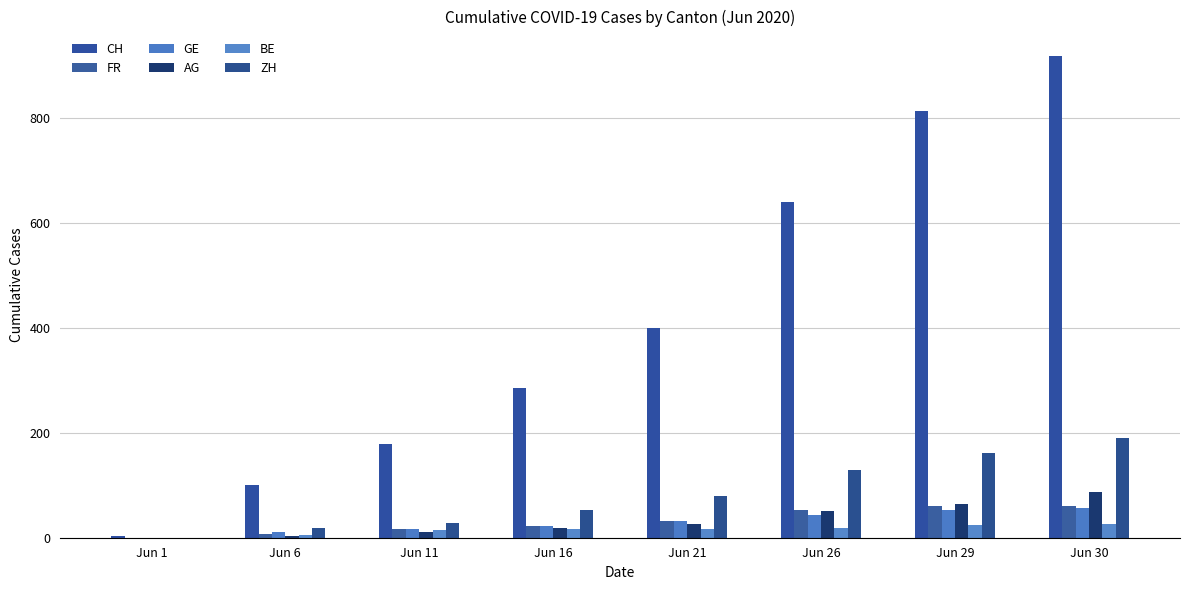

What is the value of the FR bar at the 3rd from the left?

16